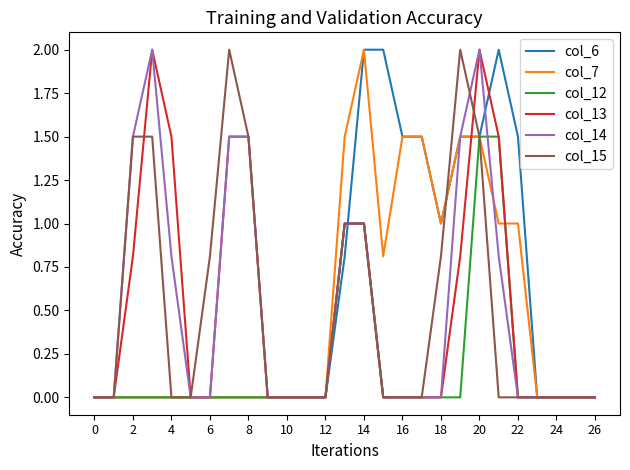

What is the greatest value displayed?

2.0